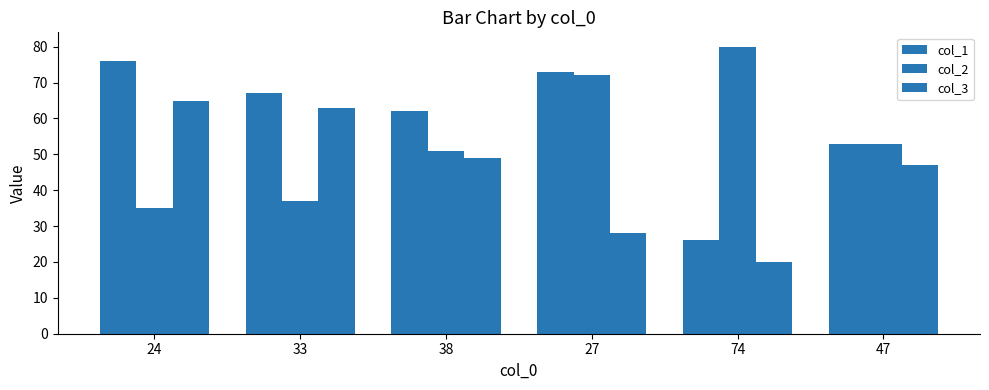

List the labels in order of col_2 value, smallest first.

24, 33, 38, 47, 27, 74